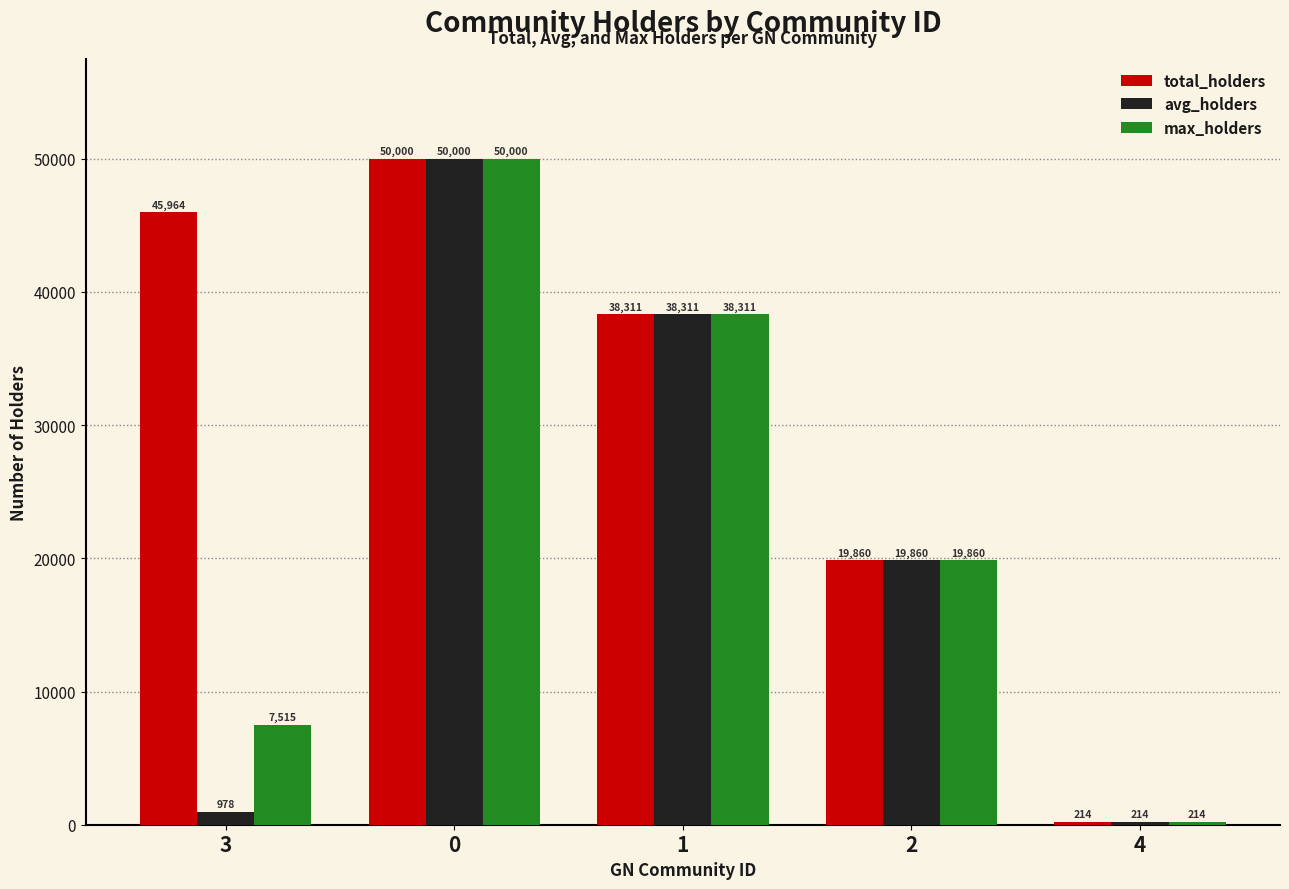

What are all the series names shown in the legend?

total_holders, avg_holders, max_holders